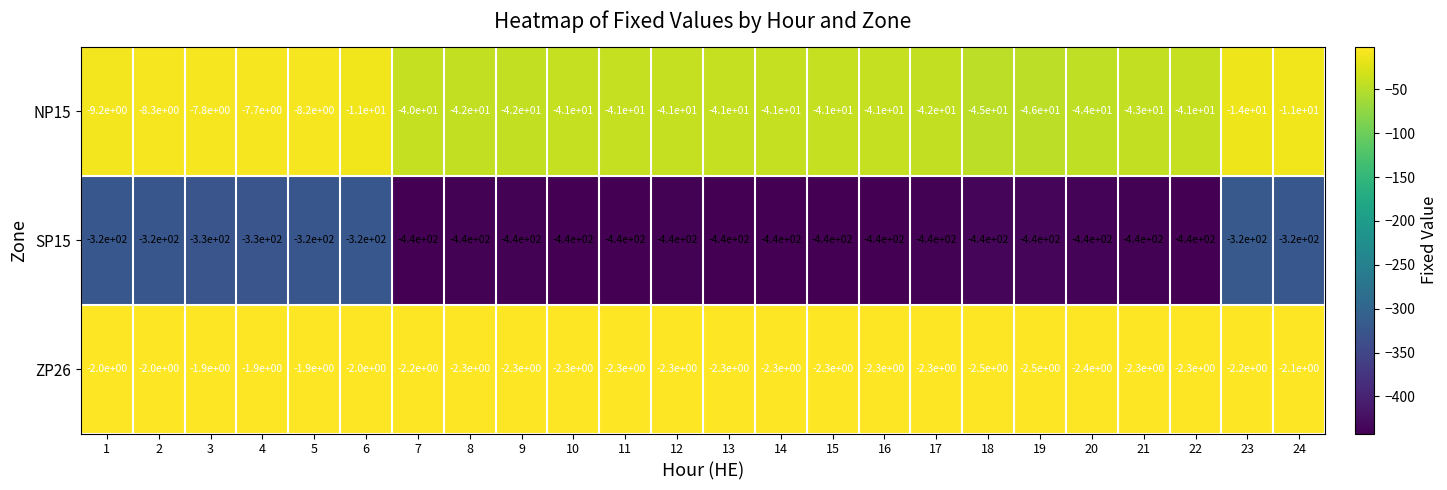

Which series changed the most between 16 and 20?

NP15